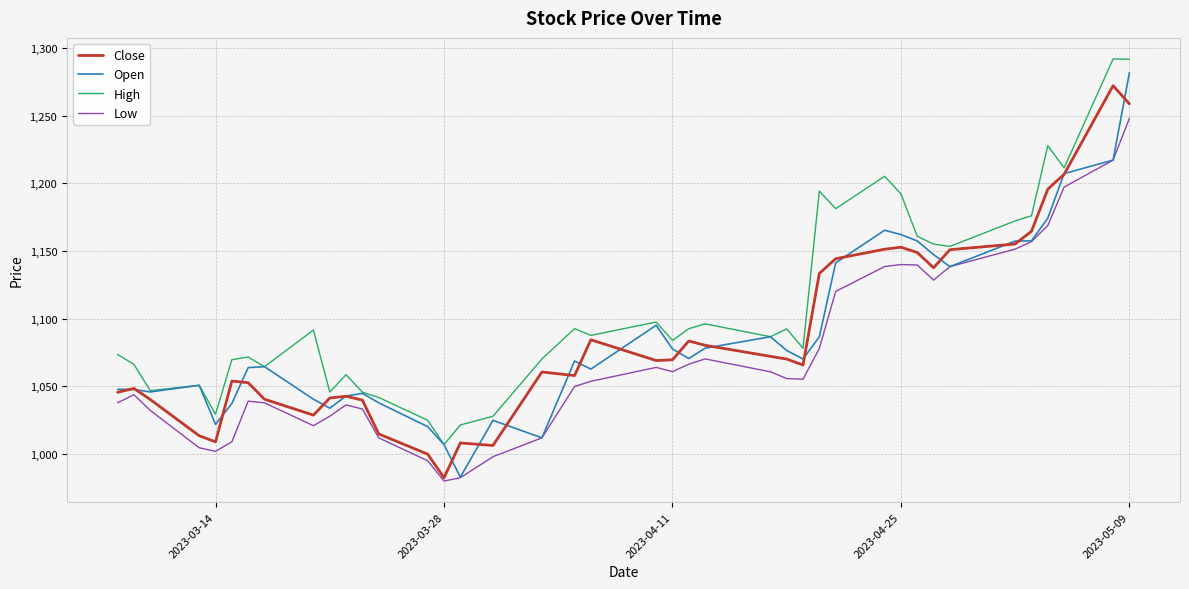

What is the average value of the Close series?

1086.2